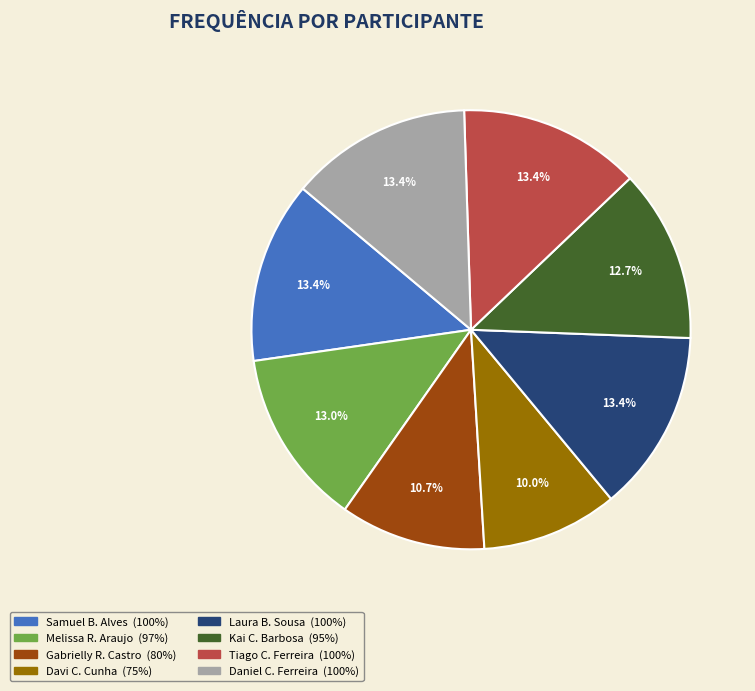

Is there any slice that represents more than half of the pie?

No